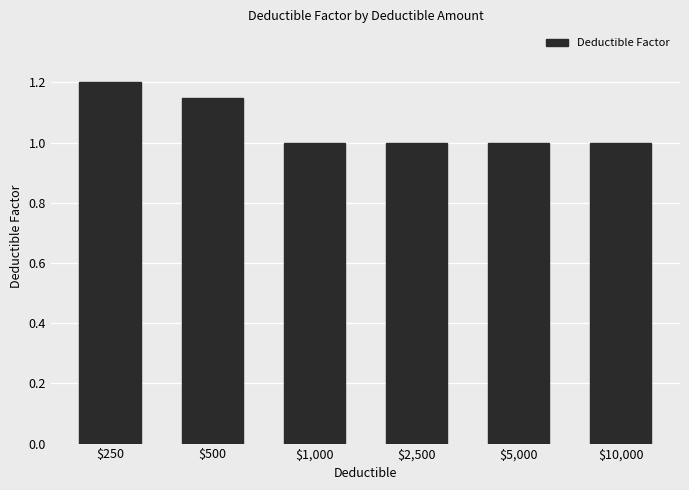

What position from the left is $1,000?

3